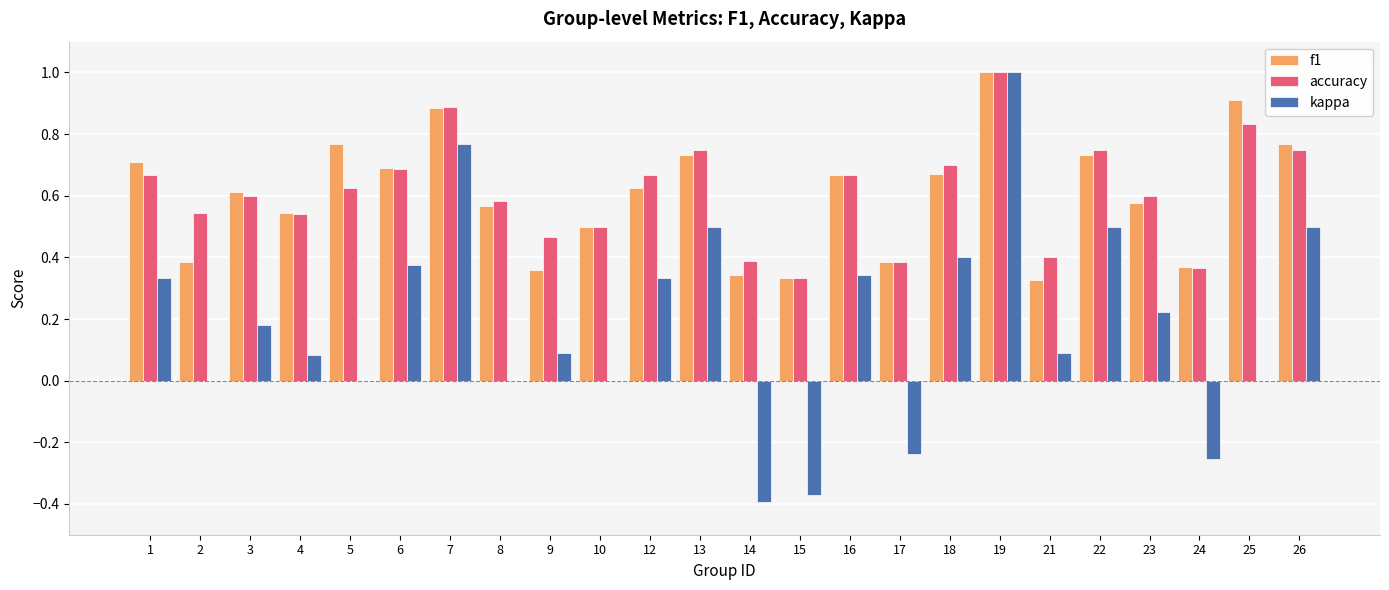

What is the maximum value for kappa?

1.0